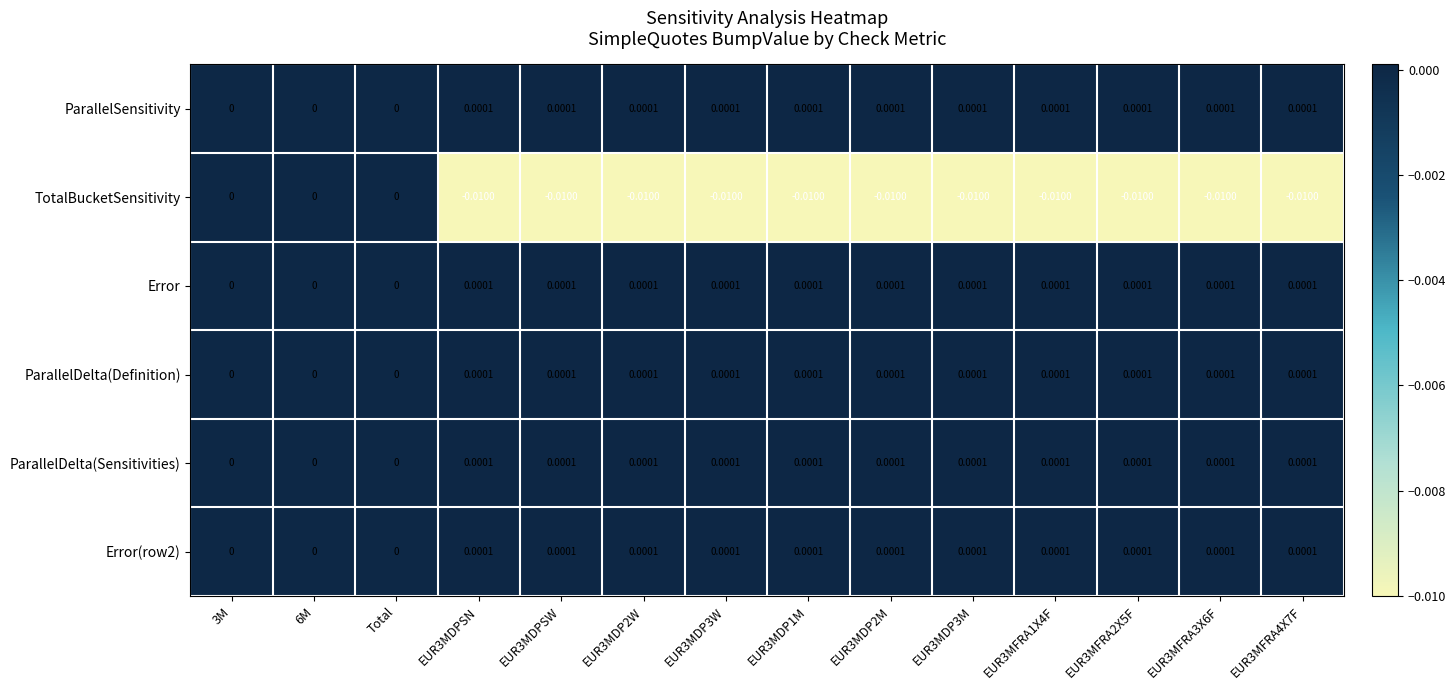

How many positive values does the ParallelDelta(Definition) series have?

11